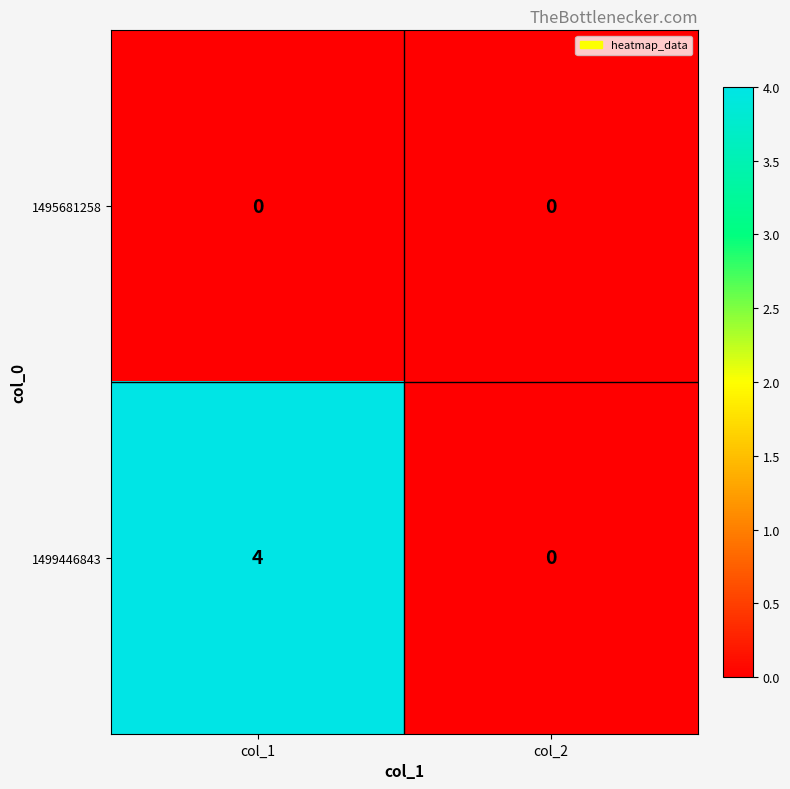

Reading right to left, extract all data points from this chart.

1495681258: 0	0
1499446843: 0	4